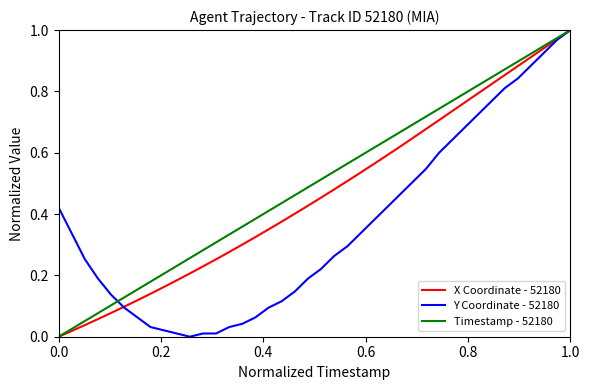

List the series in order of their overall mean, lowest first.

Y Coordinate - 52180, X Coordinate - 52180, Timestamp - 52180